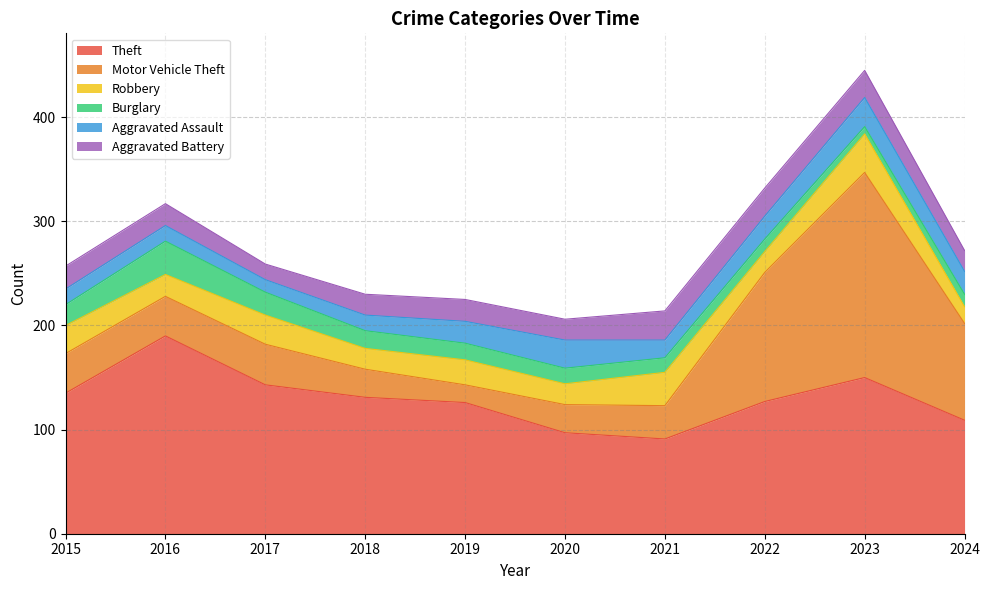

Which series has the largest total across all categories?

Theft